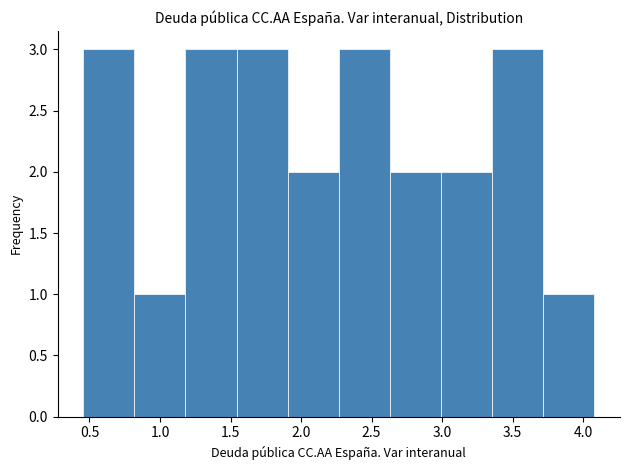

Reading left to right, transcribe this chart: for each bar, give the range it covers on the x-axis and its height. Neither the bar edges nor the heights are printed on the chart, so give them approximately, as read against the axes.

0.45 to 0.80: 3
0.80 to 1.20: 1
1.20 to 1.55: 3
1.55 to 1.90: 3
1.90 to 2.25: 2
2.25 to 2.65: 3
2.65 to 3.00: 2
3.00 to 3.35: 2
3.35 to 3.70: 3
3.70 to 4.10: 1